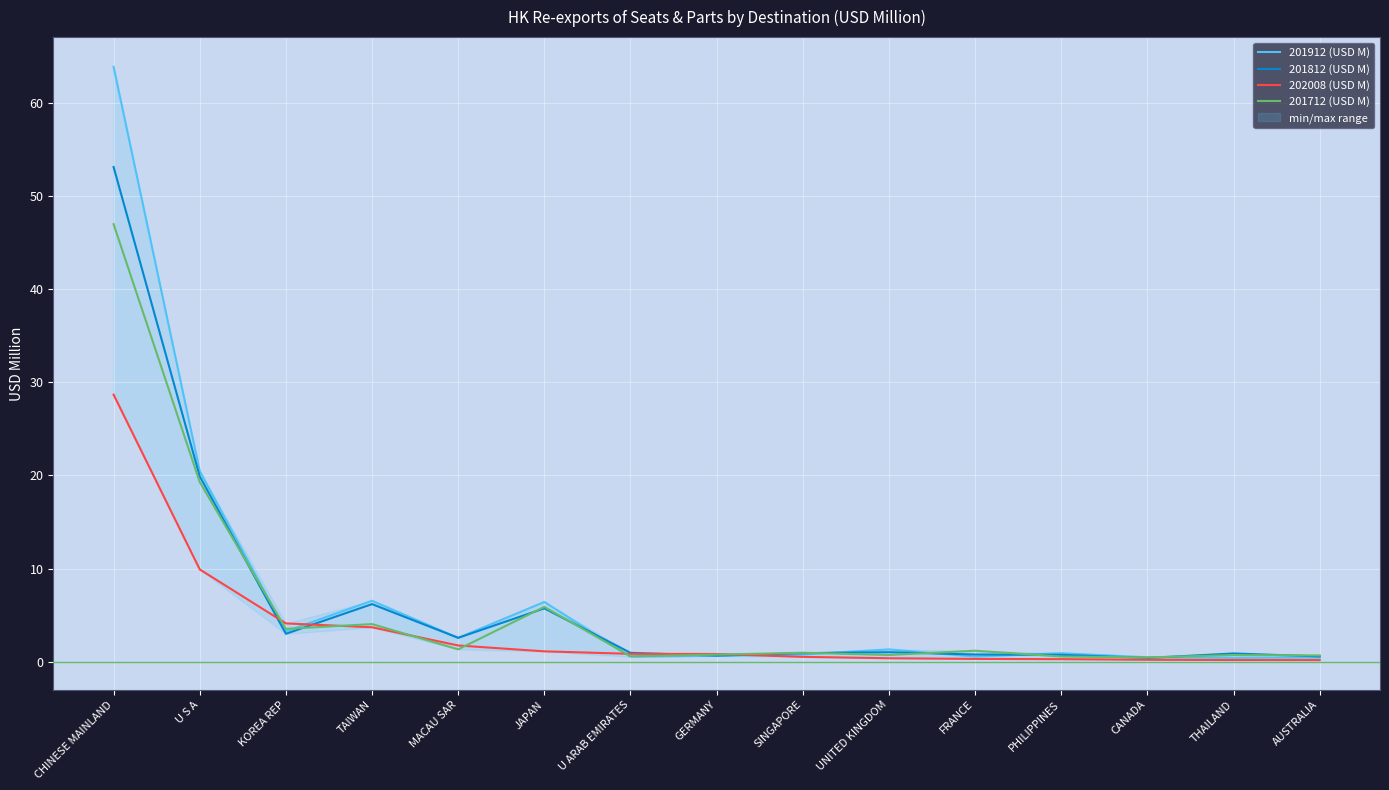

What is the spread (max minus min) of values at AUSTRALIA?

0.5